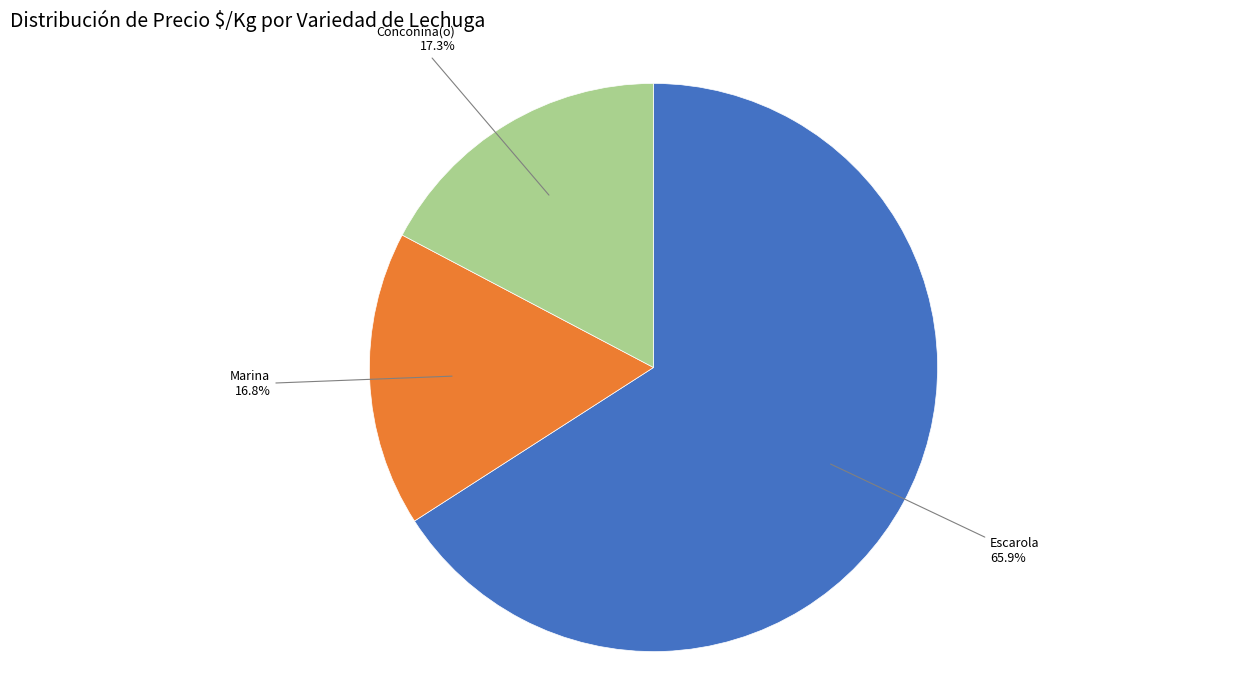

Does any single category account for the majority?

Yes